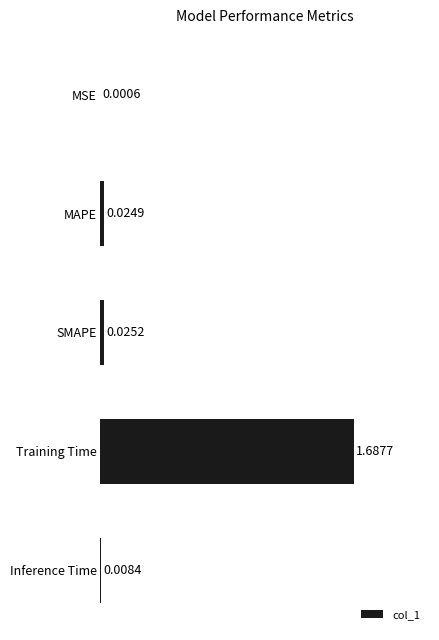

At which label is the value closest to 0?

MSE